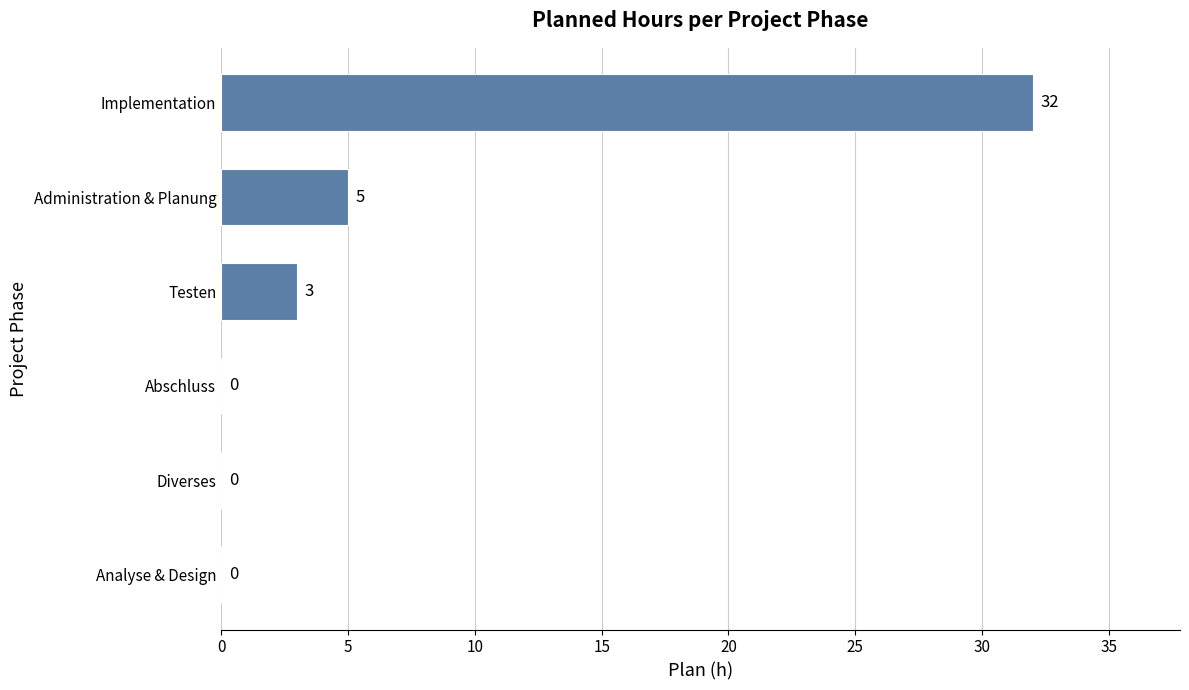

What is the sum of all values?

40